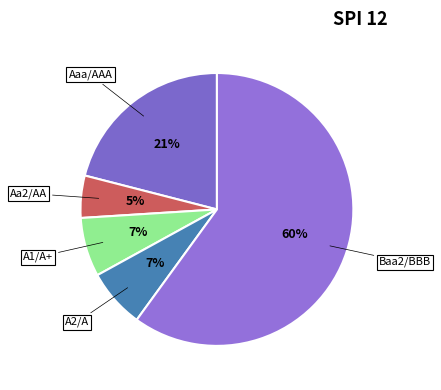

Which has a higher value, Aa2/AA or A1/A+?

A1/A+